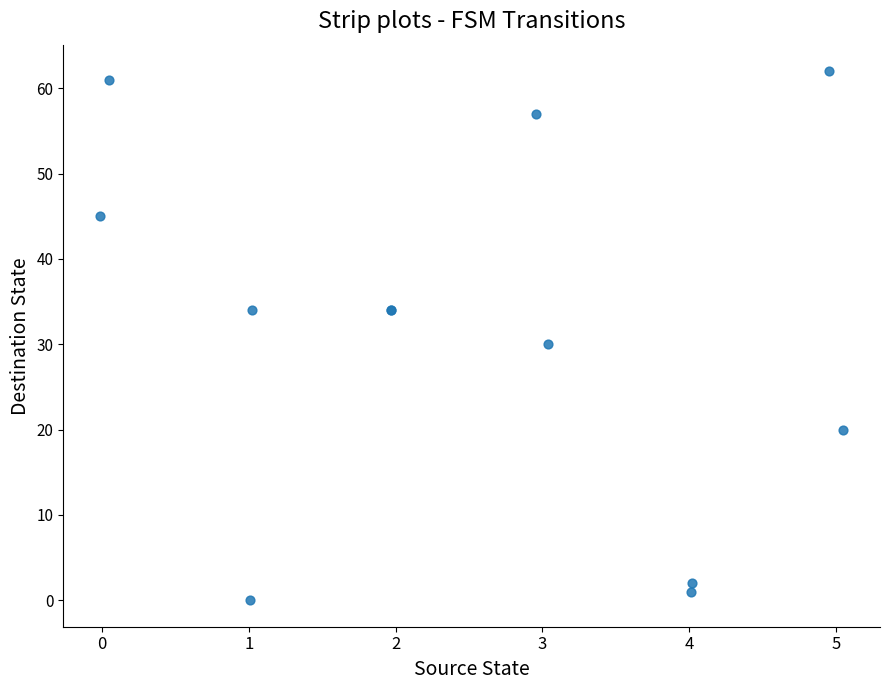

What Y value in the scatter plot is closest to 31?

30